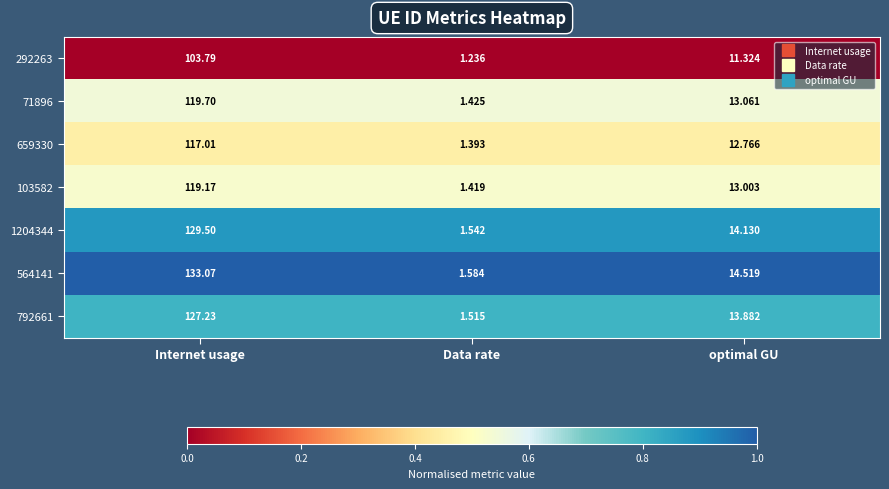

How many distinct data groups are displayed?

7